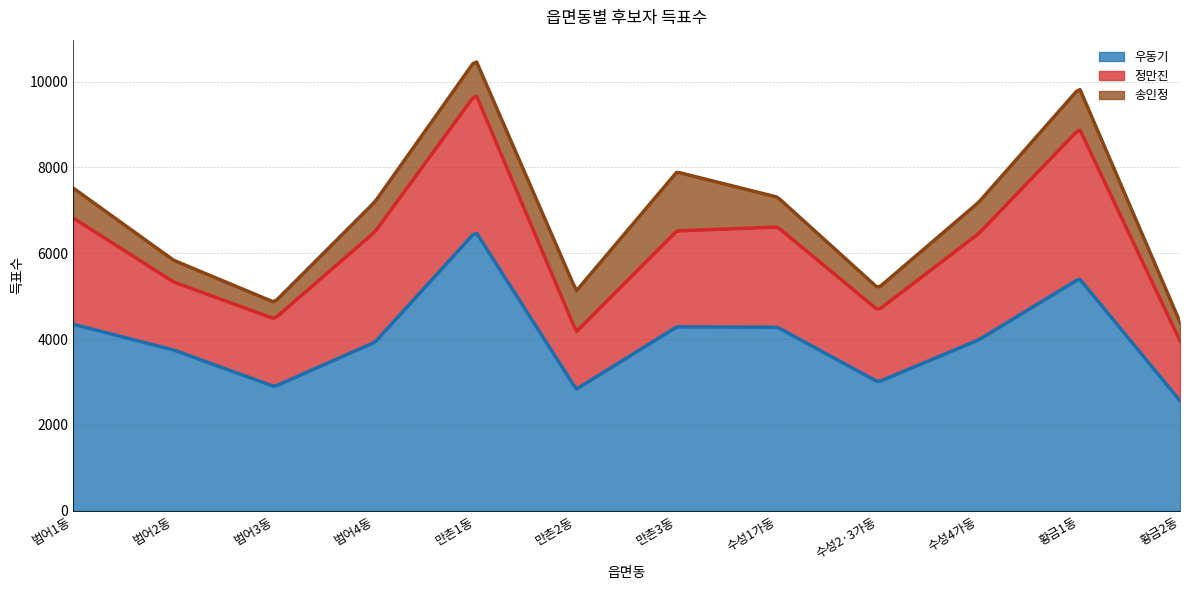

Reading right to left, what are all the values shown in this chart?

우동기: 황금2동=2565	황금1동=5410	수성4가동=3984	수성2·3가동=3001	수성1가동=4277	만촌3동=4287	만촌2동=2833	만촌1동=6504	범어4동=3931	범어3동=2895	범어2동=3746	범어1동=4347
정만진: 황금2동=1396	황금1동=3492	수성4가동=2477	수성2·3가동=1674	수성1가동=2335	만촌3동=2235	만촌2동=1341	만촌1동=3209	범어4동=2571	범어3동=1579	범어2동=1584	범어1동=2475
송인정: 황금2동=436	황금1동=948	수성4가동=729	수성2·3가동=512	수성1가동=696	만촌3동=1372	만촌2동=949	만촌1동=796	범어4동=700	범어3동=384	범어2동=506	범어1동=698